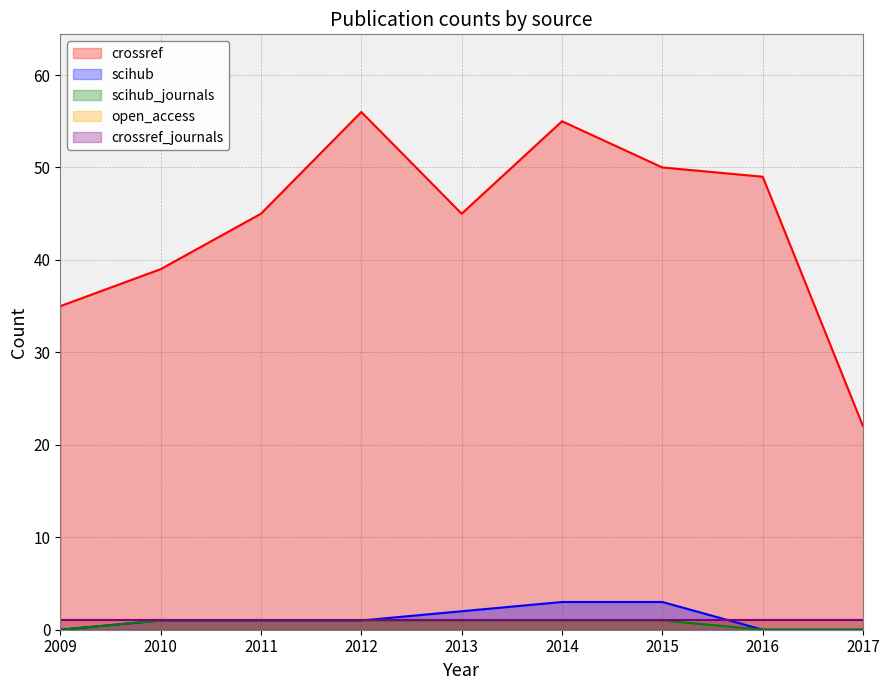

Count the scihub_journals values in the range 0 to 1.

9